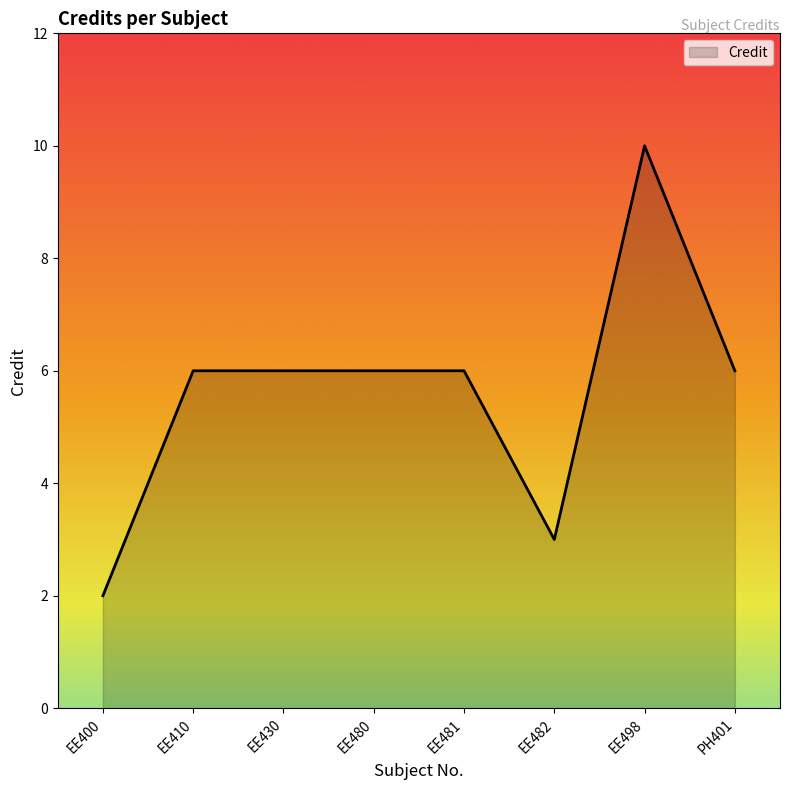

What position from the right is EE480?

5